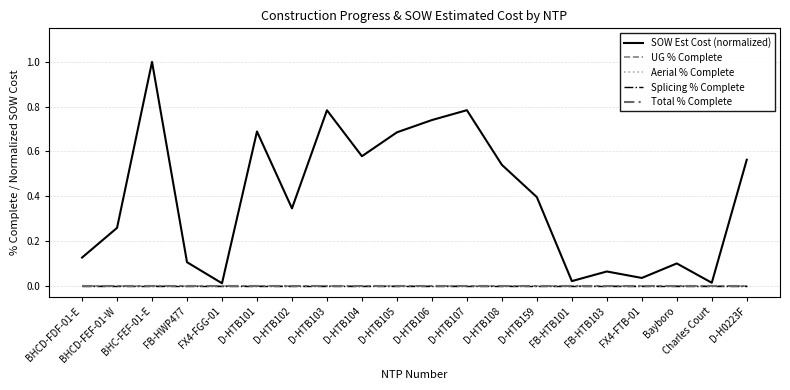

Is this an area chart (filled region under the line)?

No